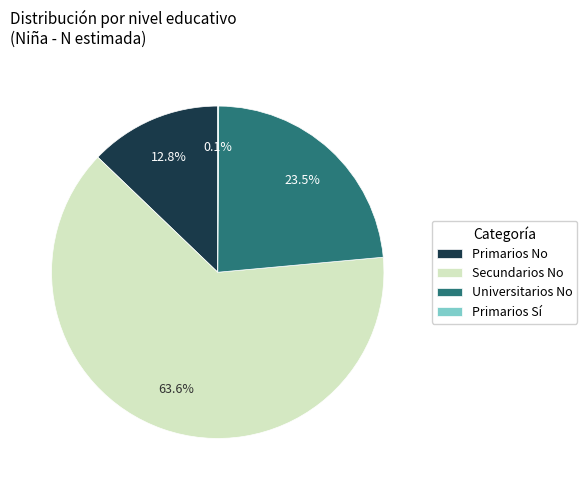

To the nearest percent, what percentage of the pie is Secundarios No?

64%